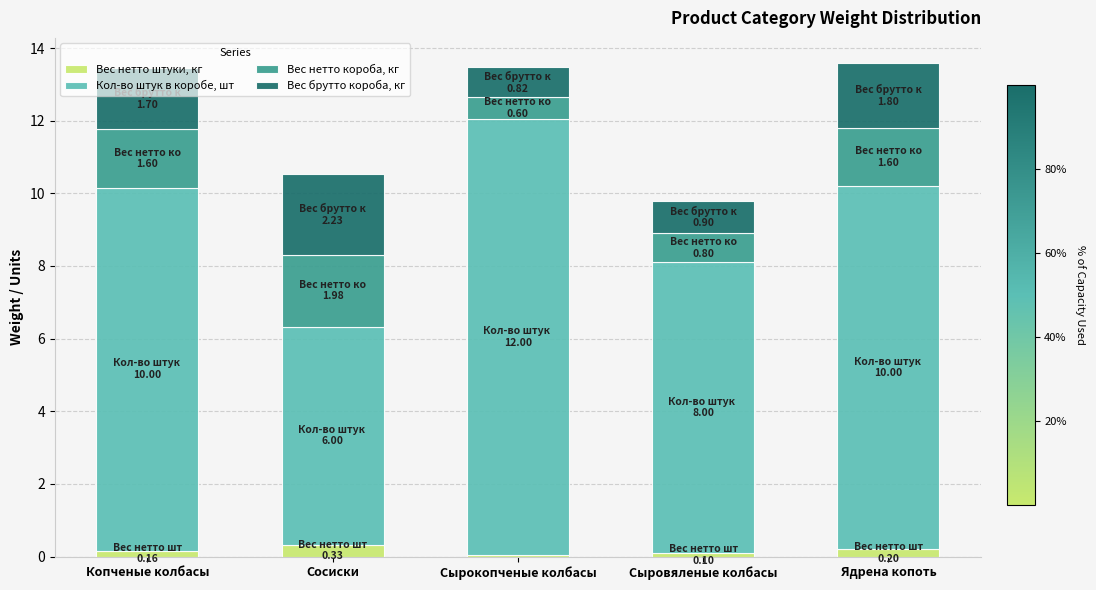

What is the average value of the Вес нетто штуки, кг series?

0.2